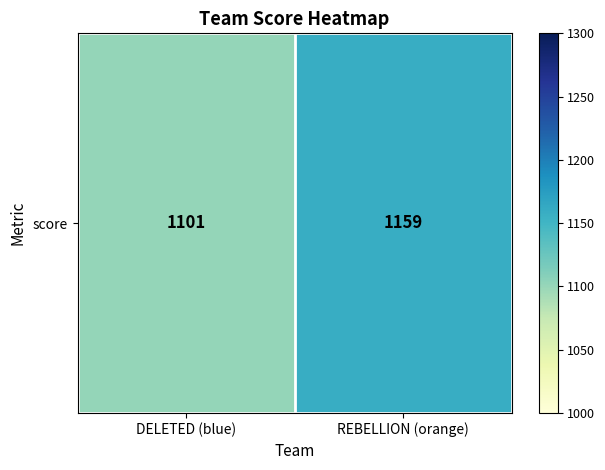

What is the change in value from DELETED (blue) to REBELLION (orange)?

+58